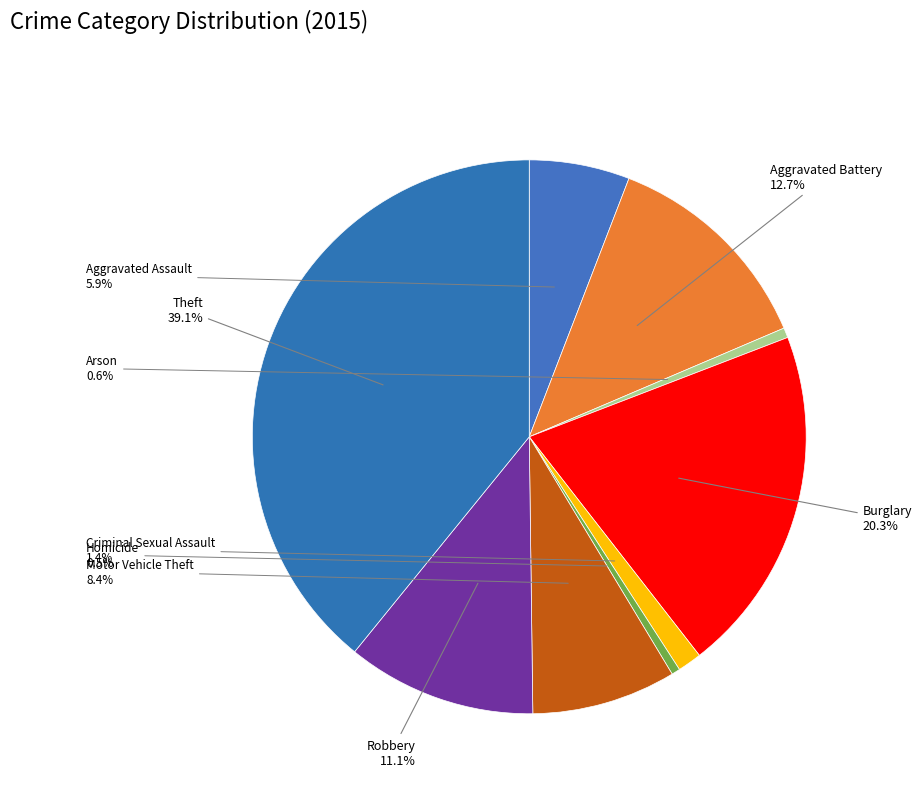

Count the number of slices in the pie.

9